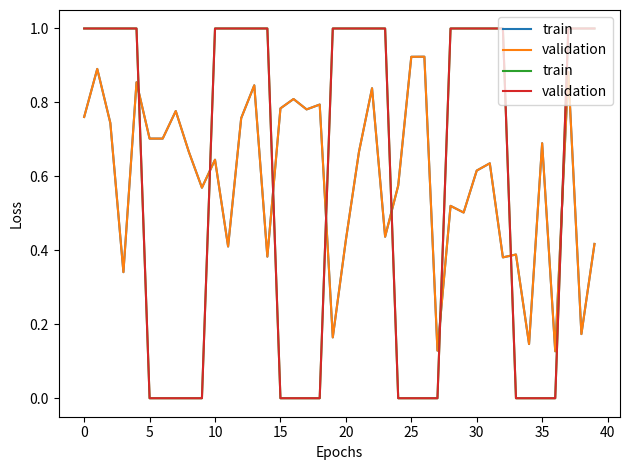

How many values in the validation series are below 1?

17